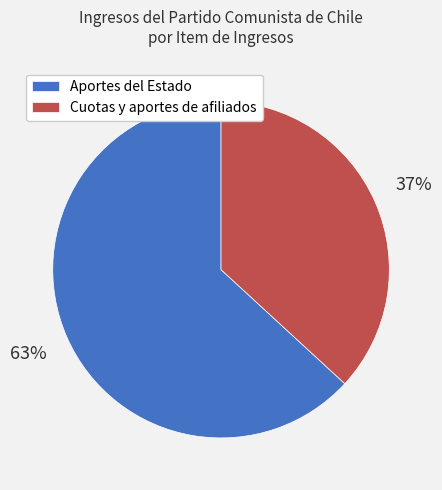

Which category has the biggest portion of the pie?

Aportes del Estado